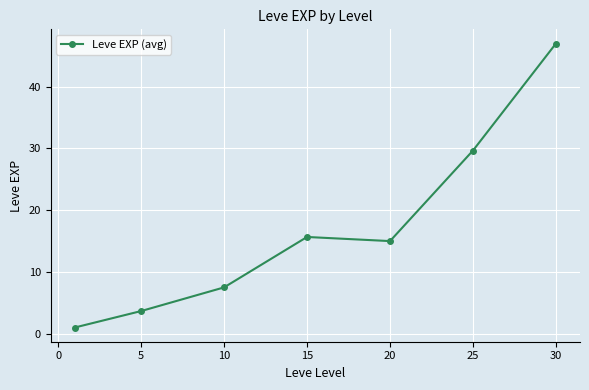

Reading left to right, list all the values displayed in this chart.

1.0	3.7	7.5	15.7	15.0	29.7	47.0